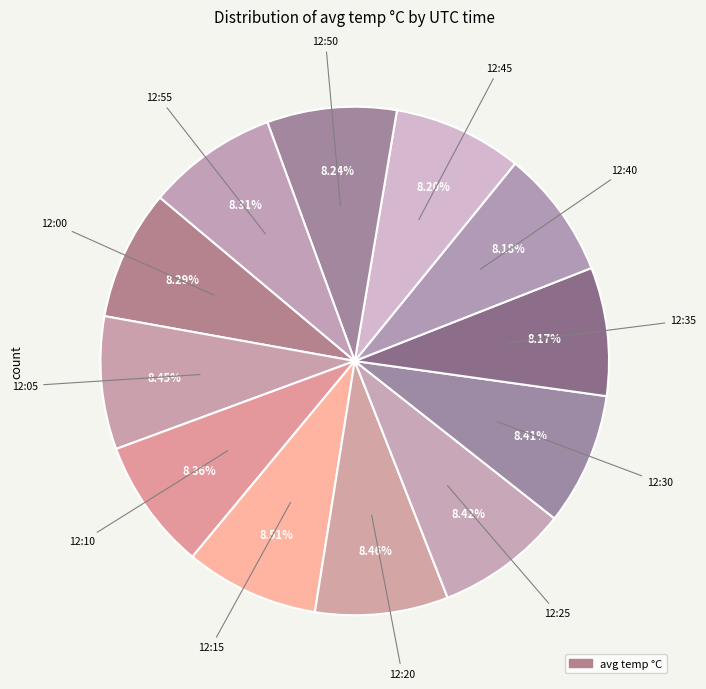

Count the number of slices in the pie.

12